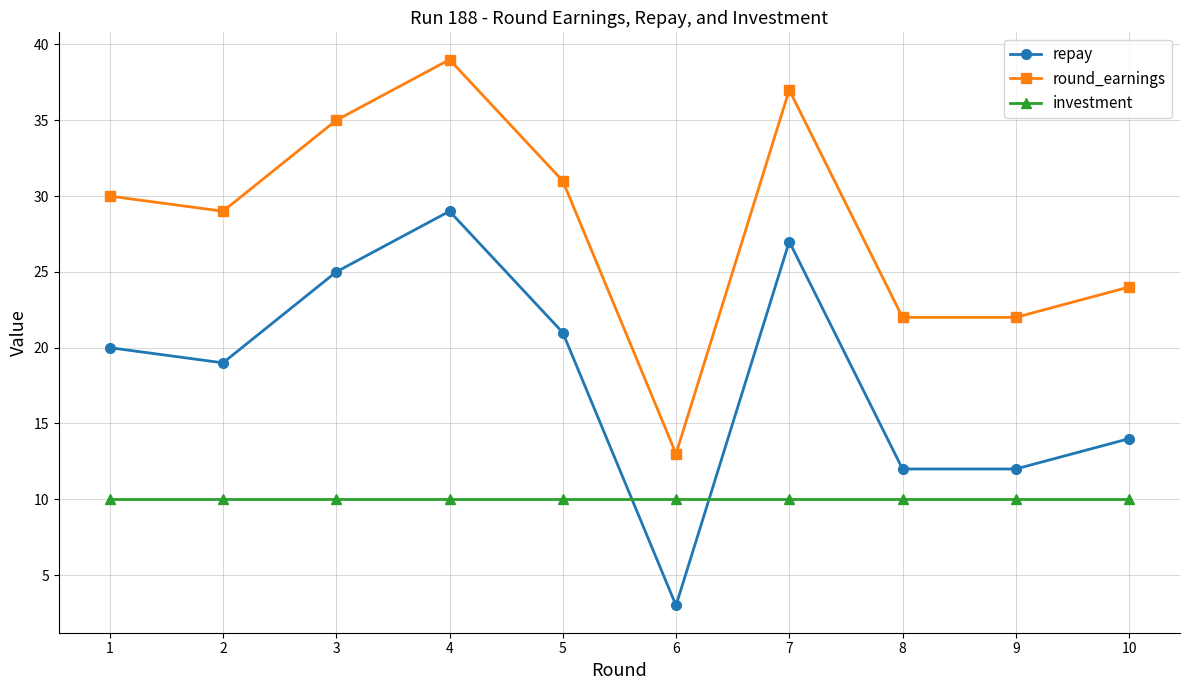

Which series has the largest total across all categories?

round_earnings